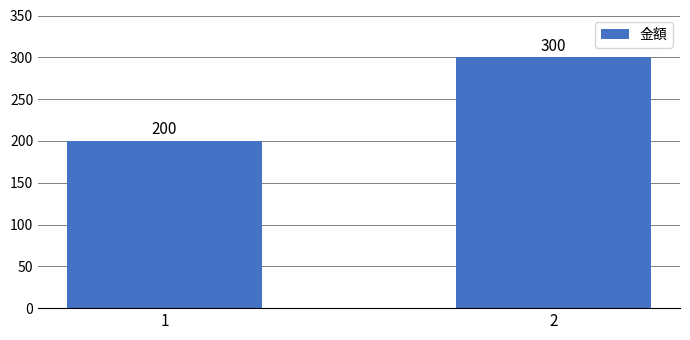

Which has a higher value, 2 or 1?

2